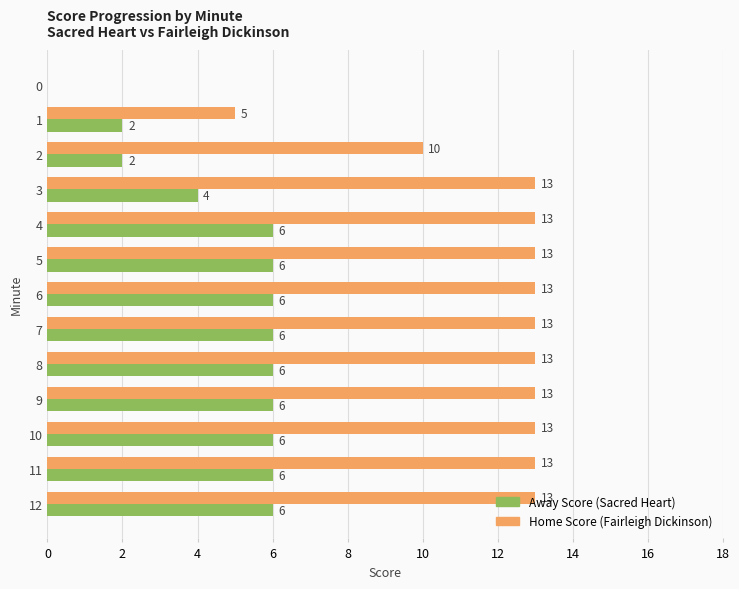

What is the total value across all series at 9?

19